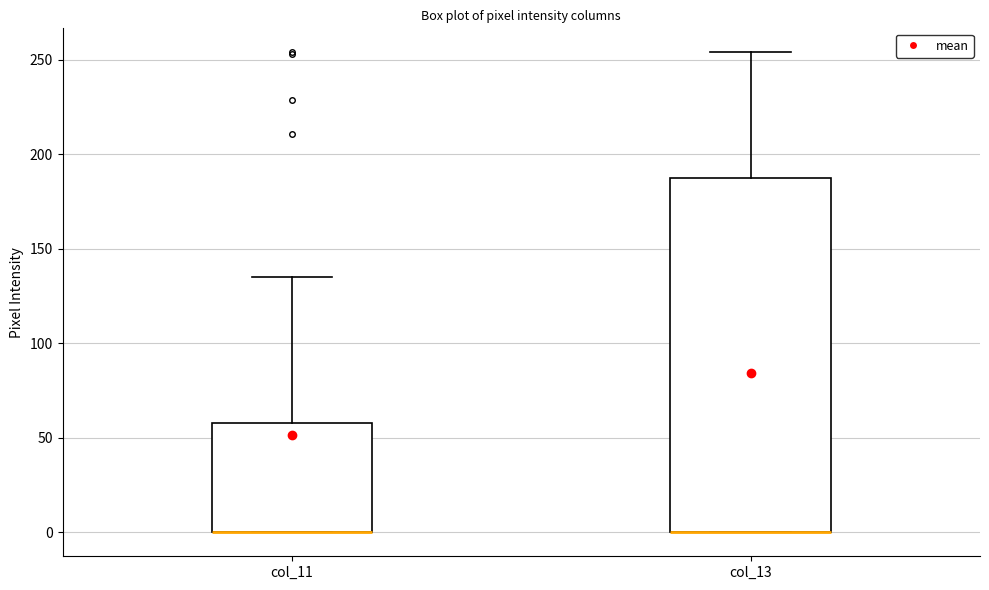

Where does the upper whisker of the box for col_11 end on the y-axis? The values are not printed on the chart, so give them approximately, as read against the axis.

135